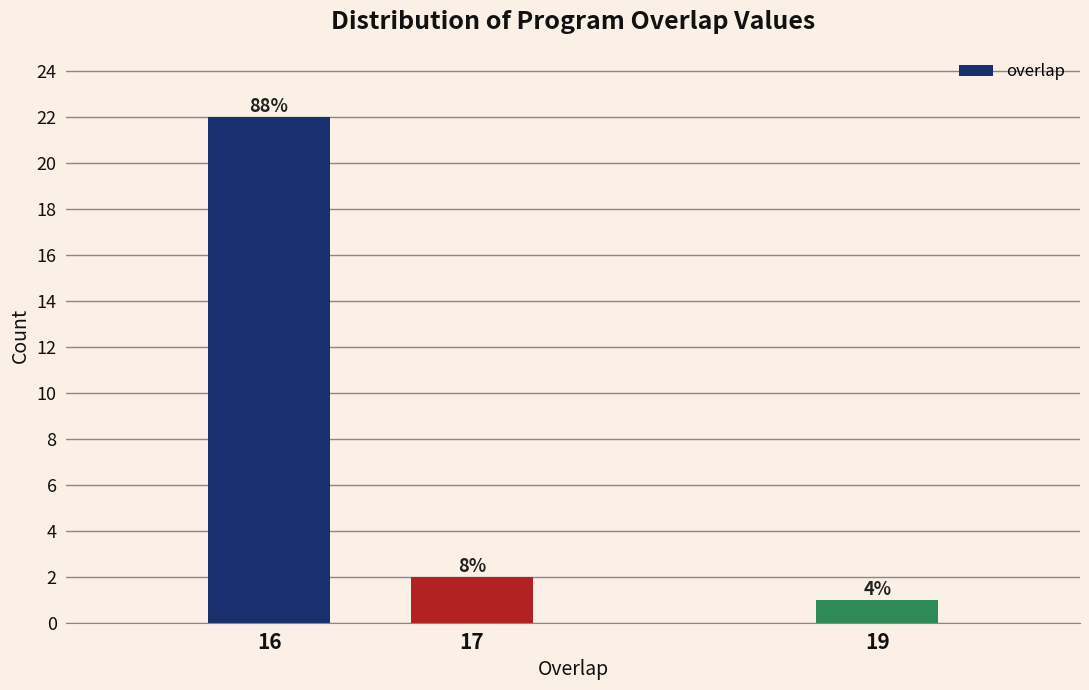

How many bars are there in total?

3